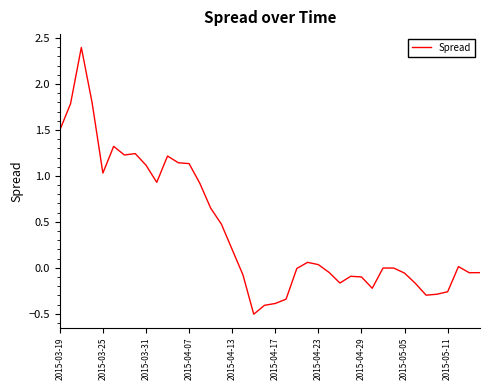

What is the difference between the second highest and second lowest values?

2.2